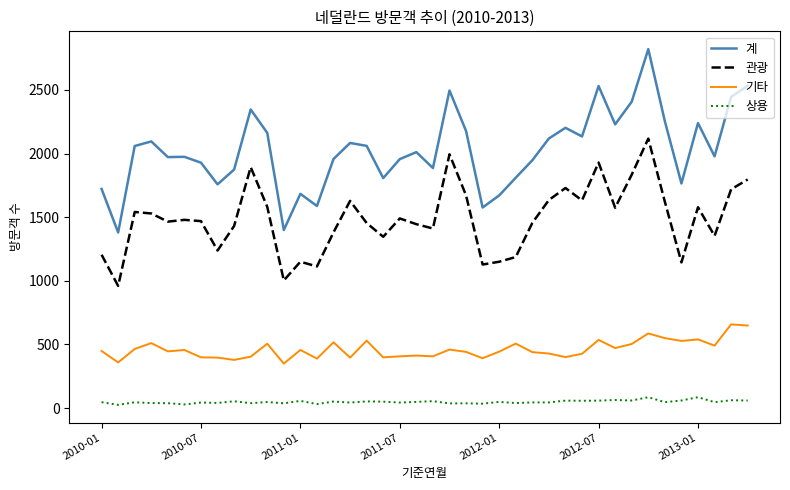

Rank the series by their average value, from lowest to highest.

상용, 기타, 관광, 계